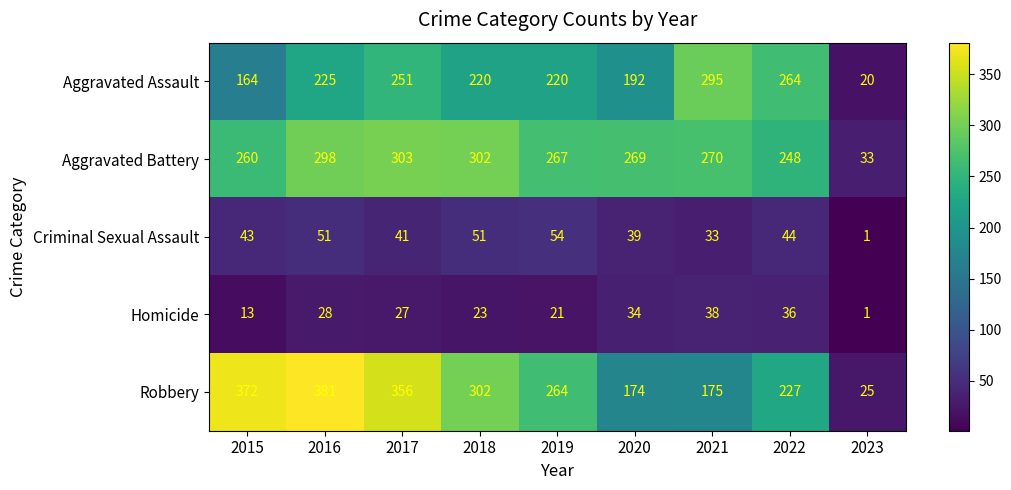

Where is Criminal Sexual Assault nearest to the value 27?

2021